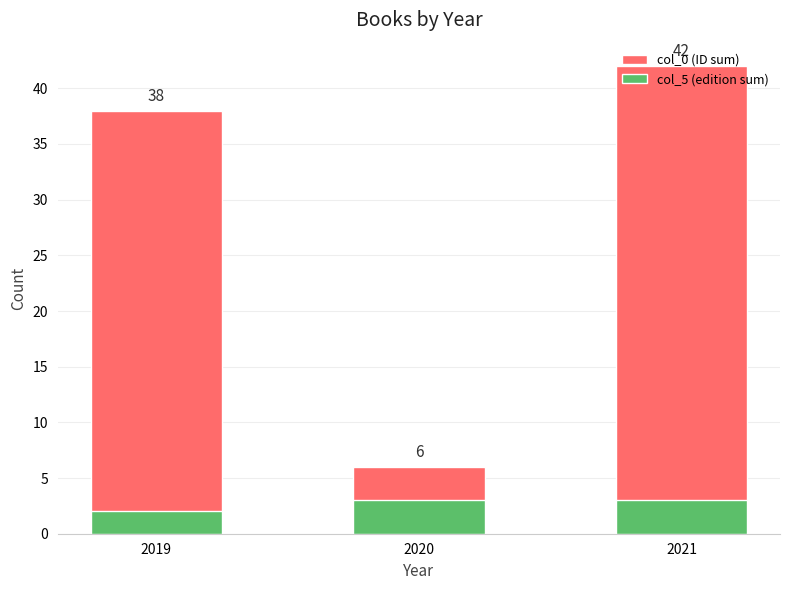

How many values in the col_0 (ID sum) series are below 38?

1